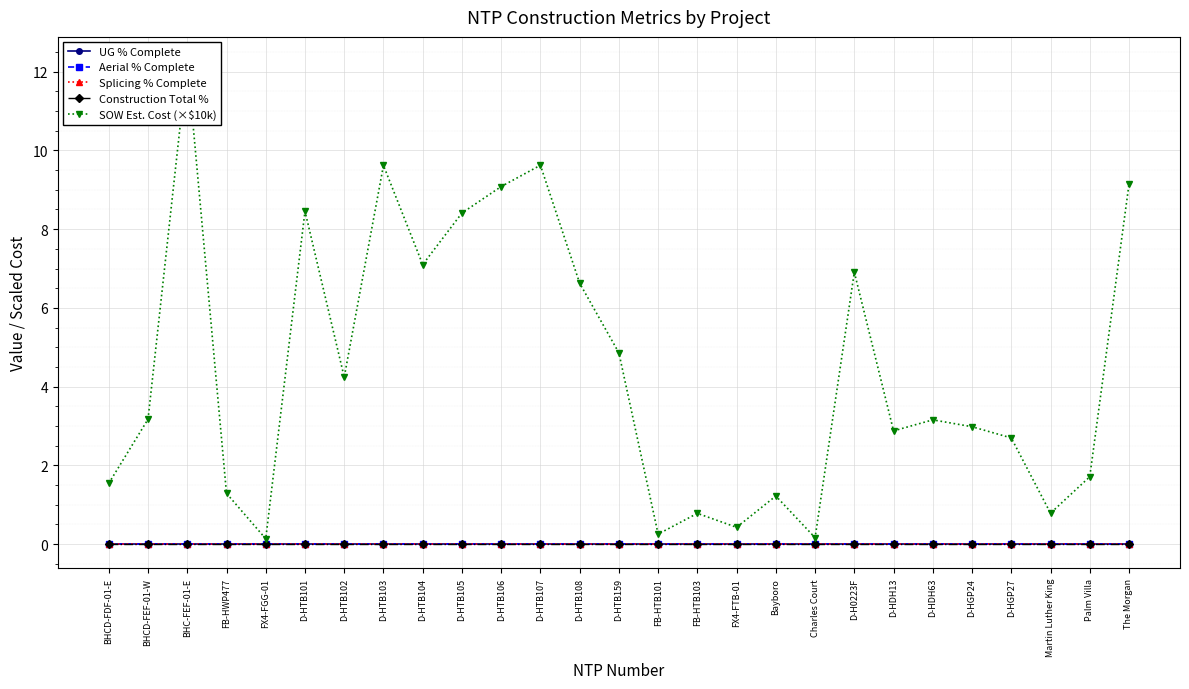

What are all the series names shown in the legend?

UG % Complete, Aerial % Complete, Splicing % Complete, Construction Total %, SOW Est. Cost (×$10k)